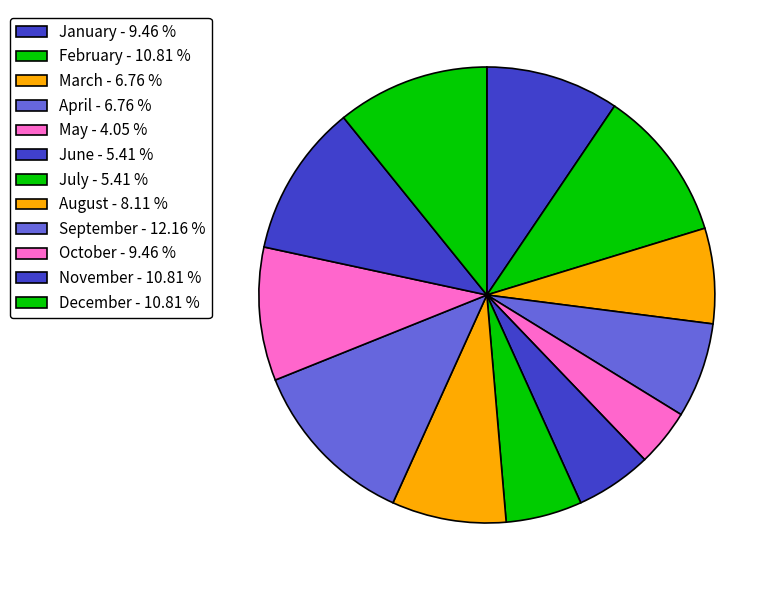

To the nearest percent, what portion does December represent?

11%